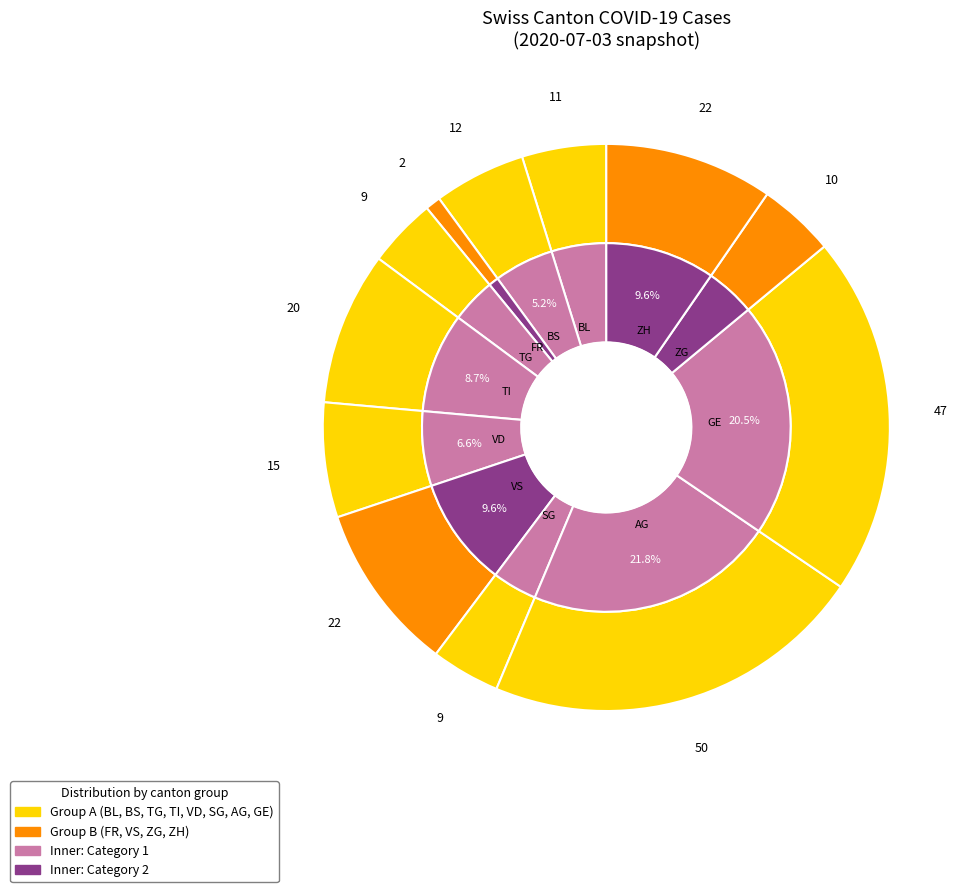

Between ZH and TG, which is larger?

ZH